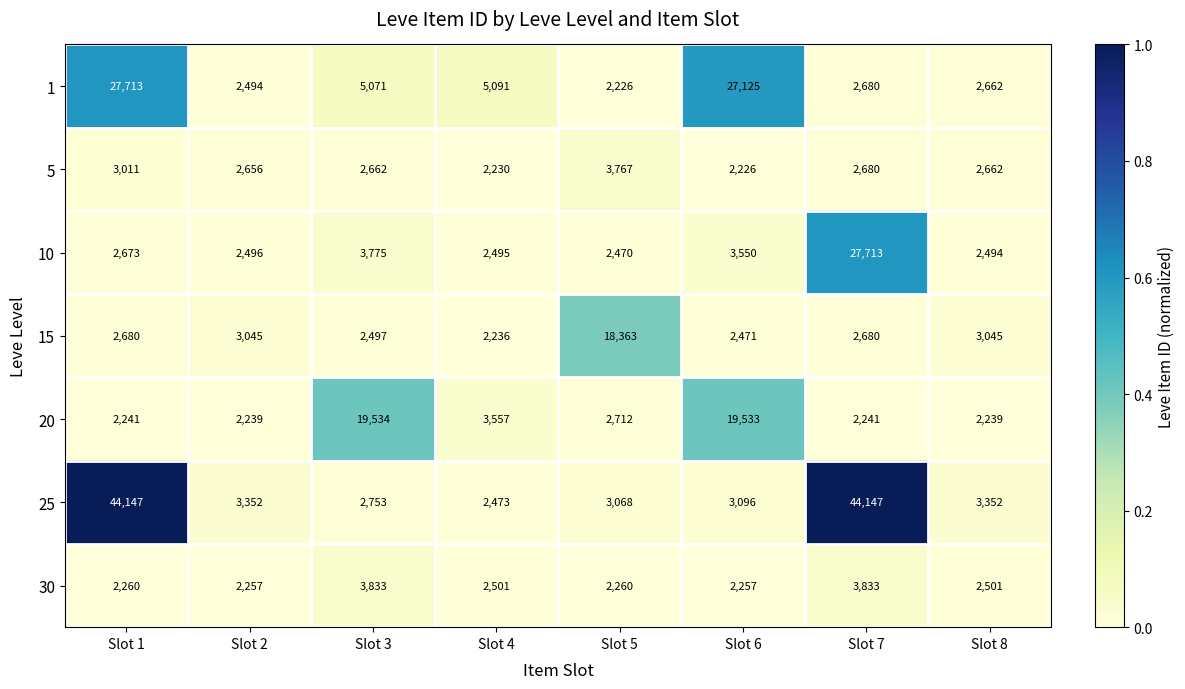

At which label does 1 reach its peak?

Slot 1